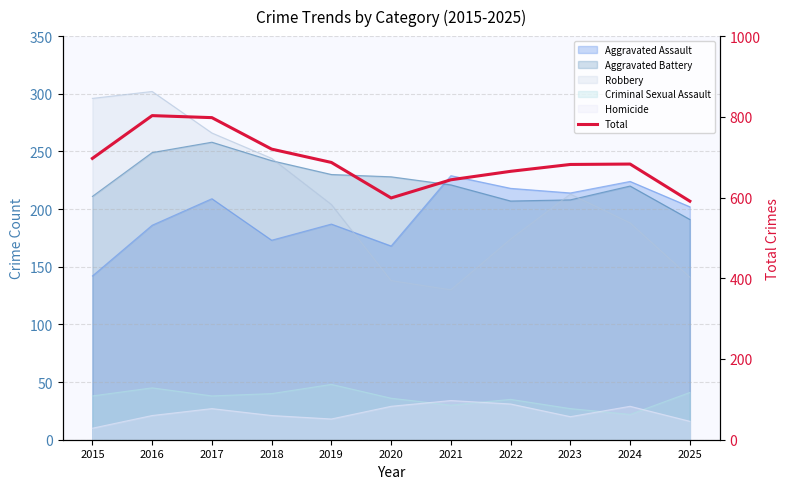

At which label is the value closest to 697?

2015